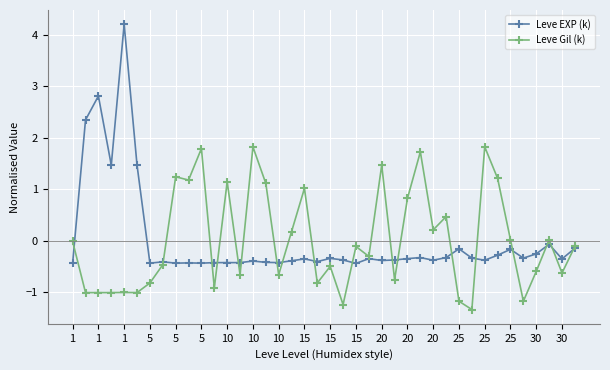

Does the chart have visible grid lines?

Yes